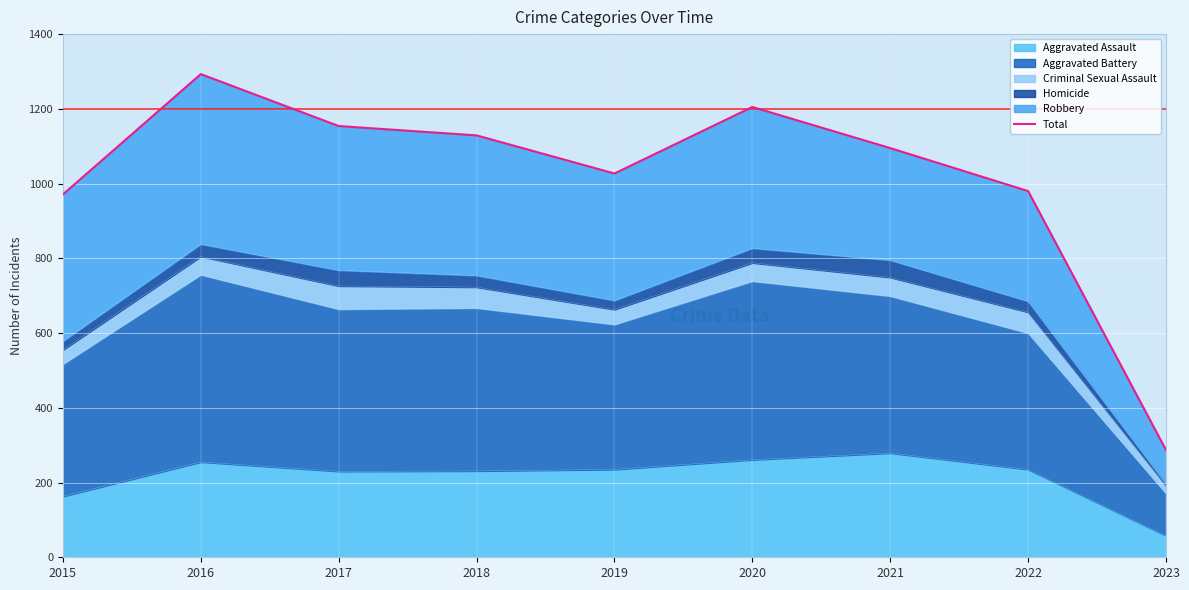

List the labels in order of value, smallest first.

2023, 2015, 2022, 2019, 2021, 2018, 2017, 2020, 2016